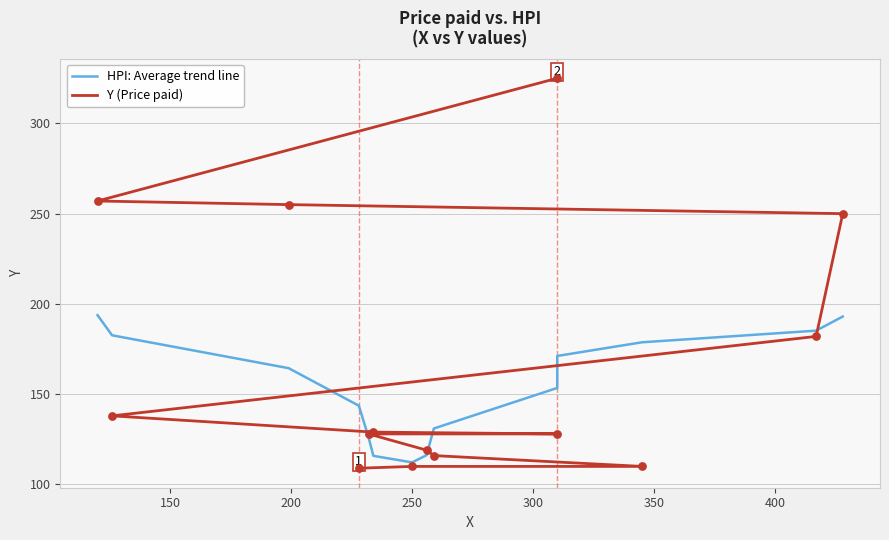

What are all the series names shown in the legend?

HPI: Average trend line, Y (Price paid)